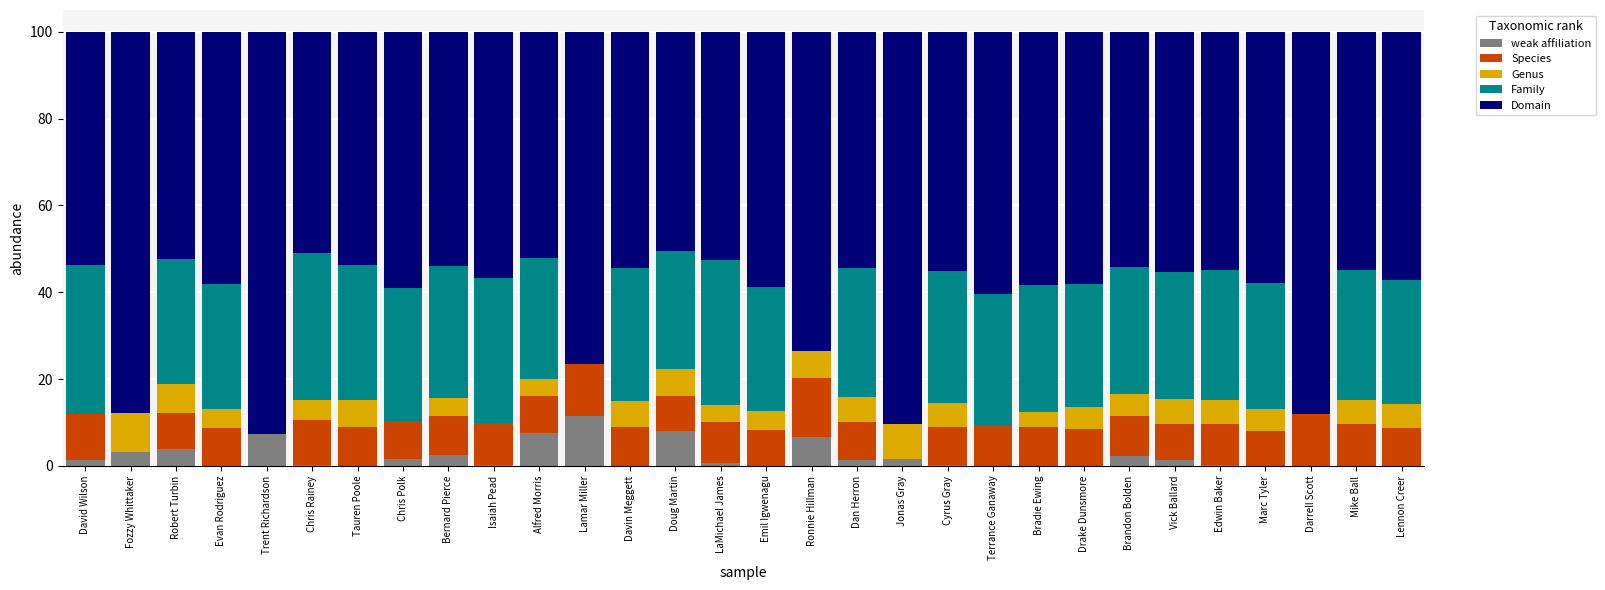

What is the highest value of the weak affiliation series?

11.6